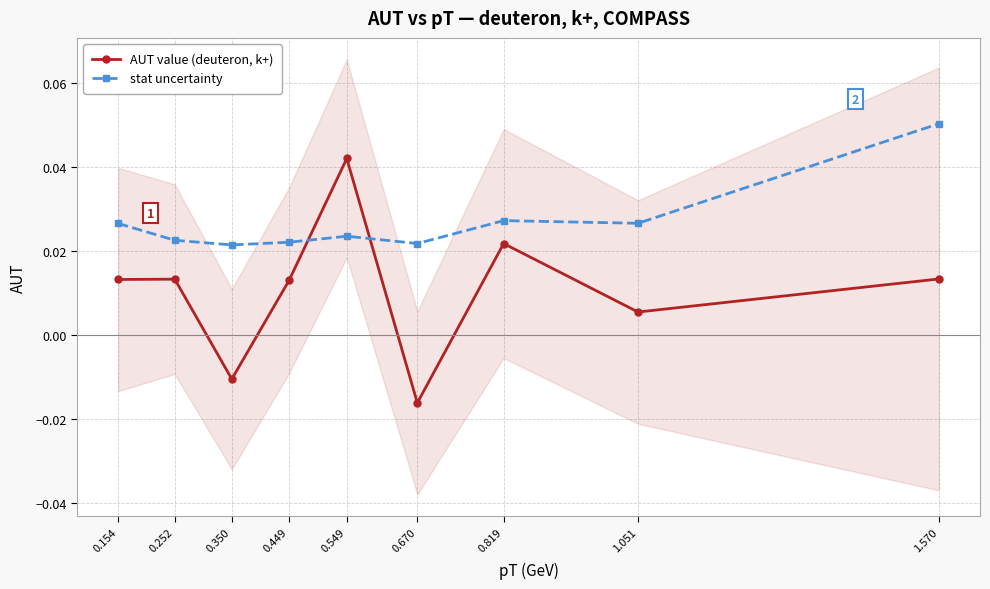

Count the number of categories in the chart.

9